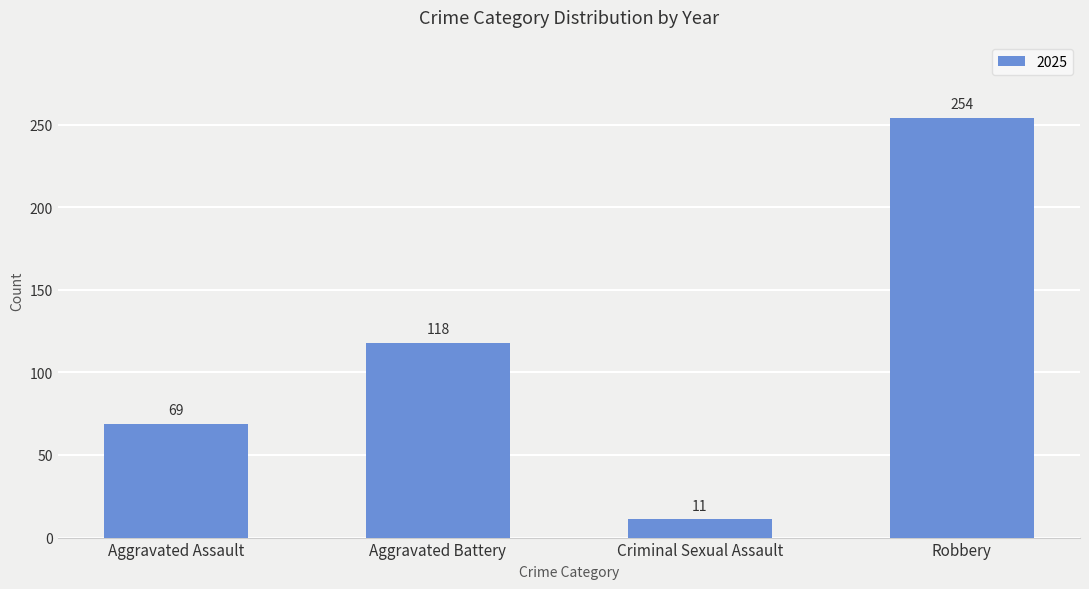

Reading right to left, what are all the values shown in this chart?

254	11	118	69